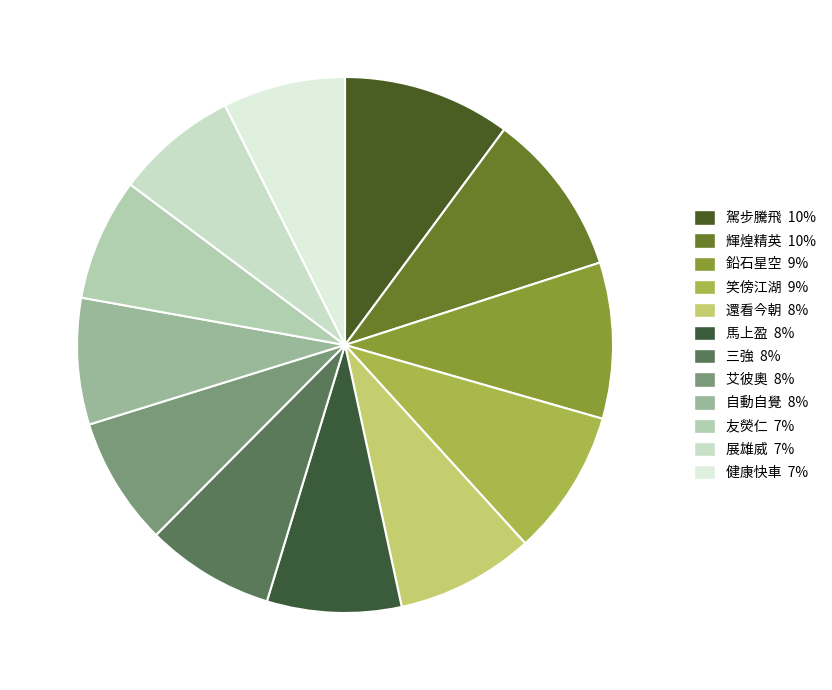

How many segments does this pie chart have?

12